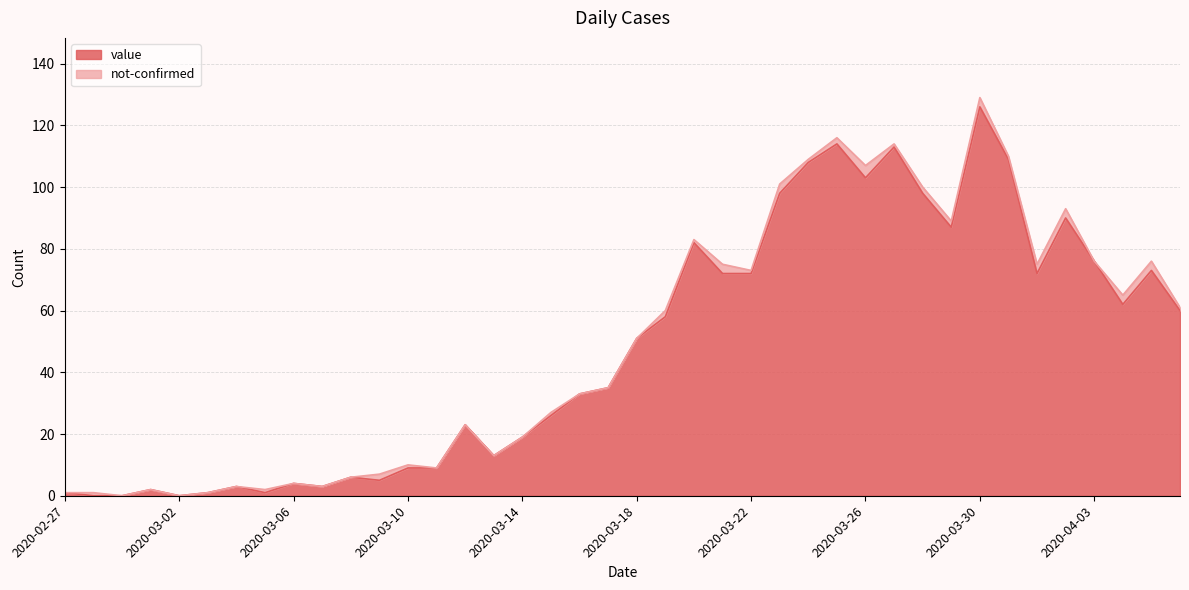

What is the change in value from 2020-03-16 to 2020-03-23?

+65